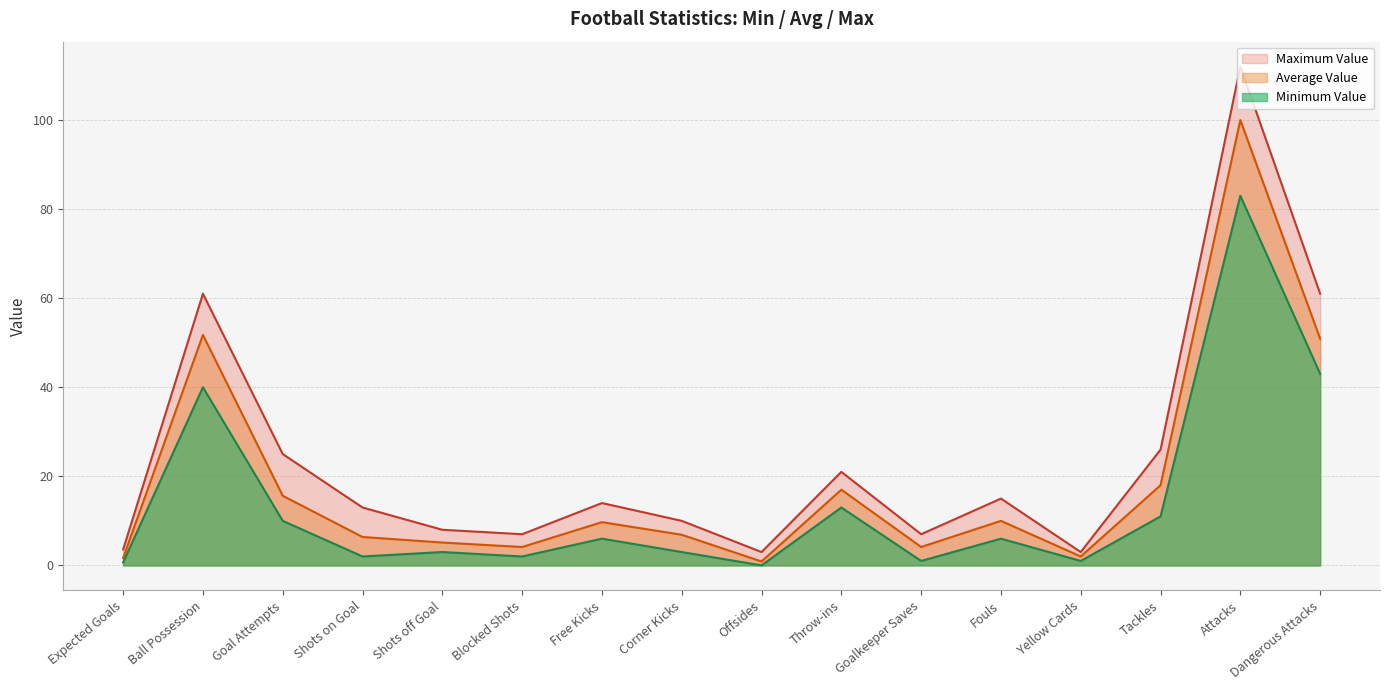

Which label corresponds to the largest value in the chart?

Attacks